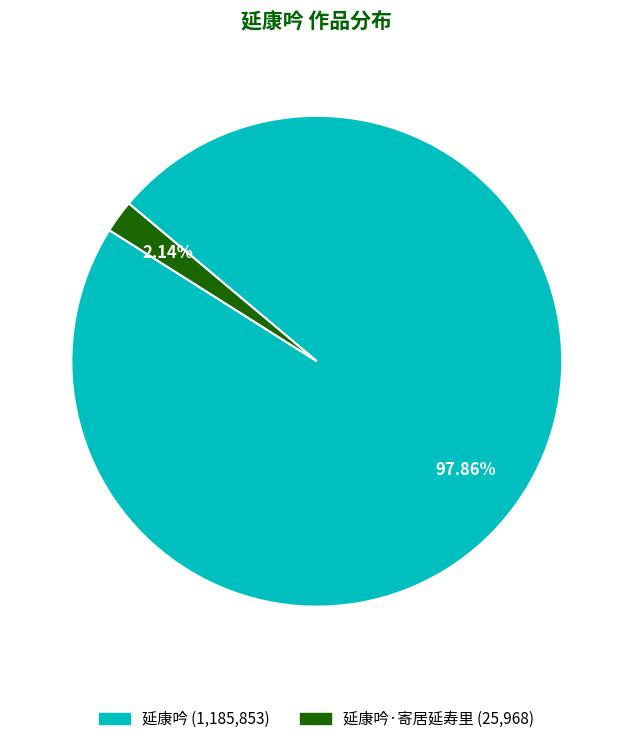

Is there any slice that represents more than half of the pie?

Yes